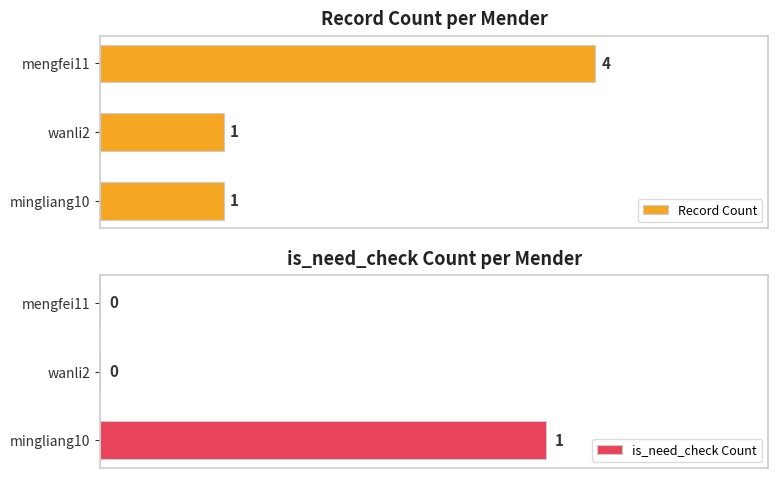

How many groups of bars are there?

3